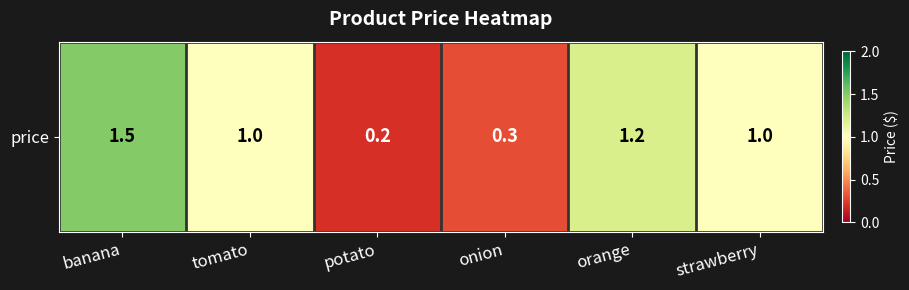

What is the change in value from banana to tomato?

-0.5